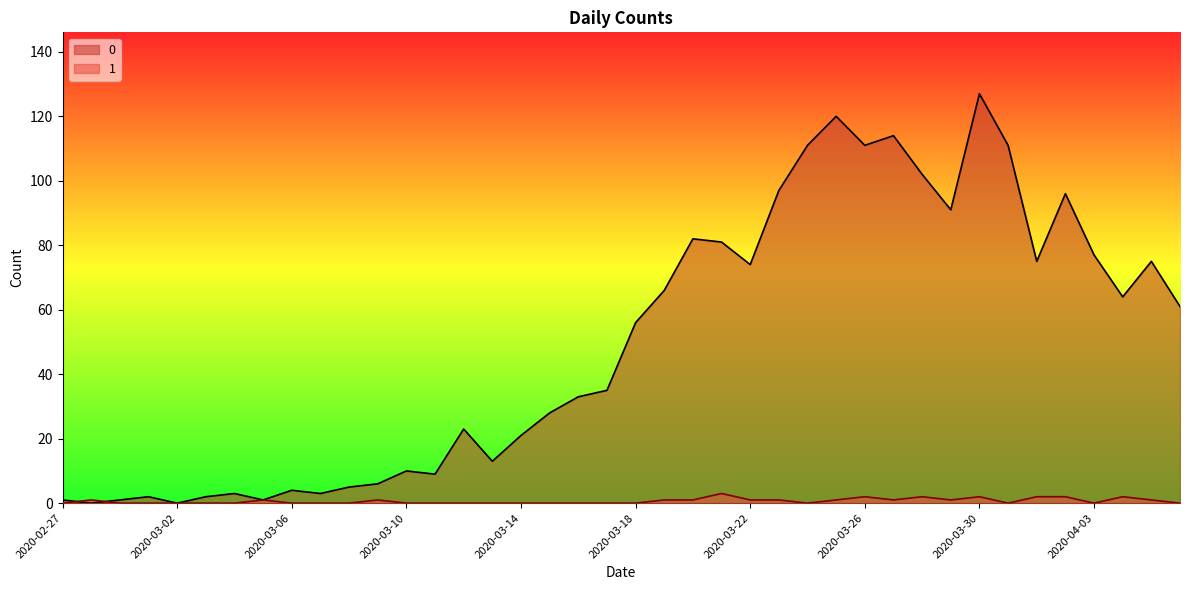

What is the value of the 0 point at the 35th from the left?

75